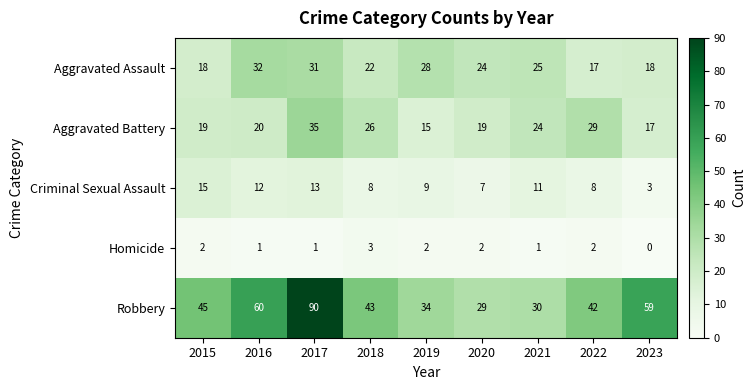

Where does the Robbery series first go above 43?

2015